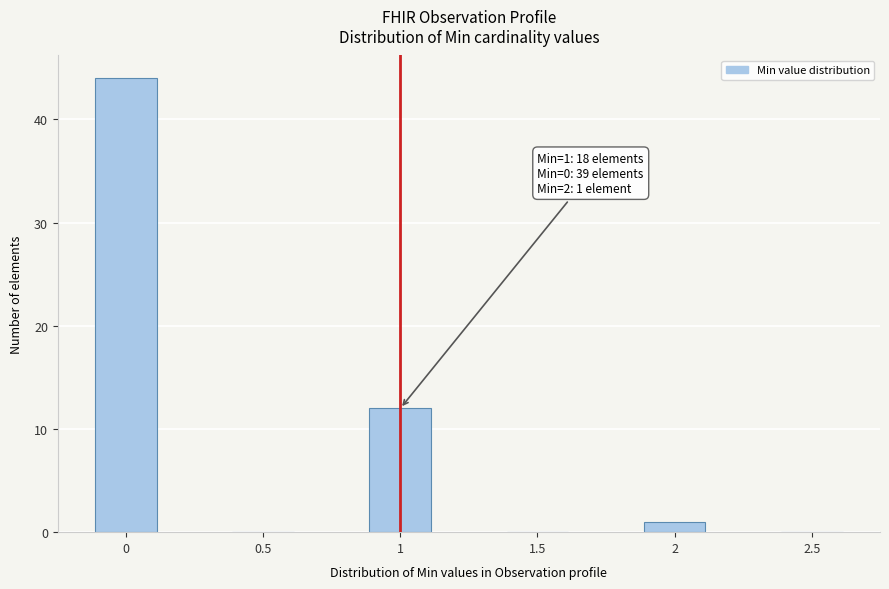

Reading left to right, transcribe all the data shown in this chart.

0=44	0.5=0	1=12	1.5=0	2=1	2.5=0